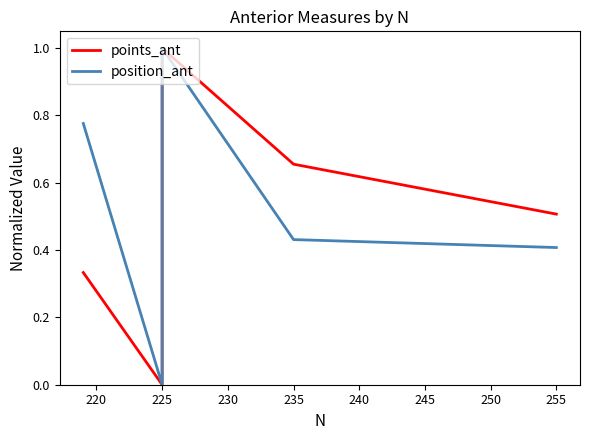

What is the value of the position_ant point at the 1st from the left?

0.8